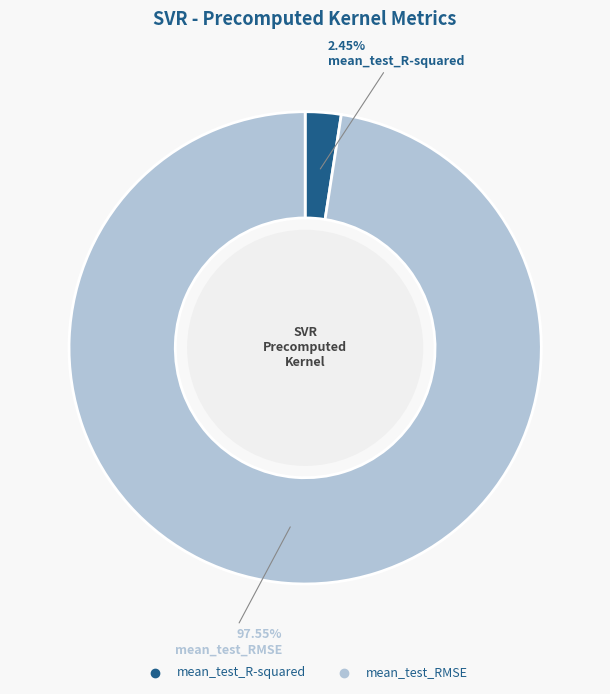

Between mean_test_R-squared and mean_test_RMSE, which is larger?

mean_test_RMSE